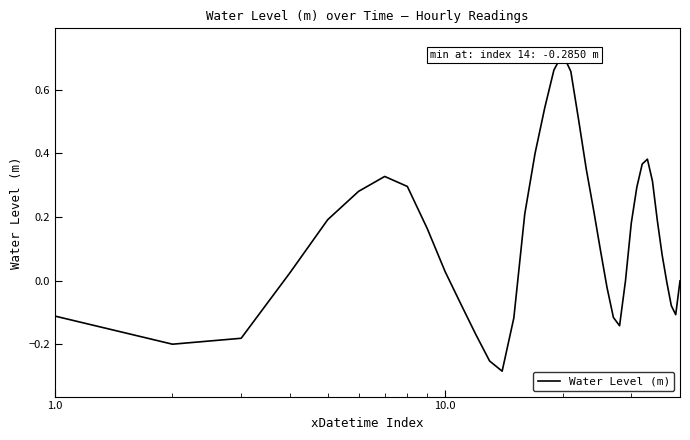

True or false: the data has more than 0 interior local peaks.

True